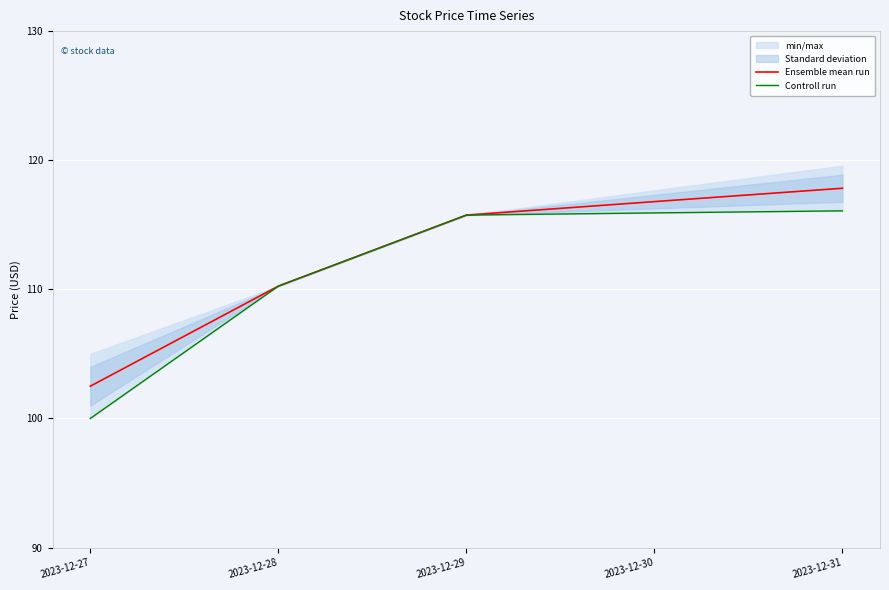

True or false: Ensemble mean run and Controll run intersect in this chart.

False